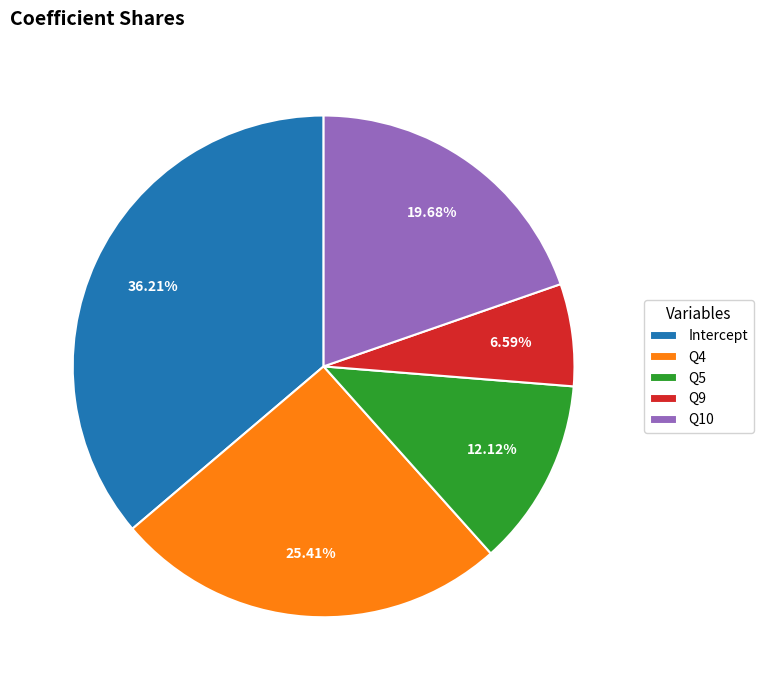

To the nearest percent, what is the difference between the largest and smallest slice percentages?

30%